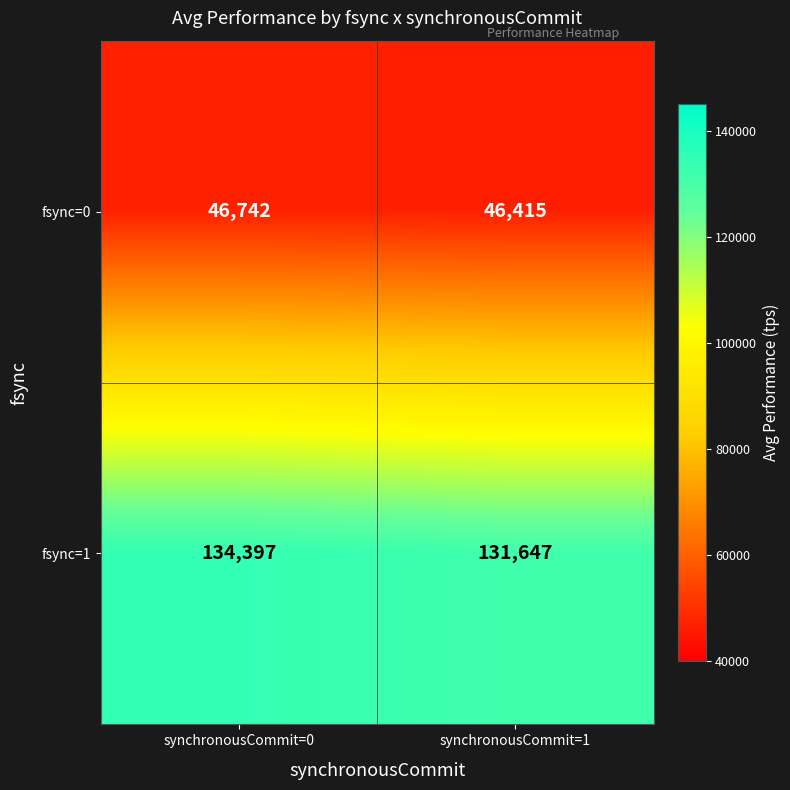

What is the smallest value displayed?

46415